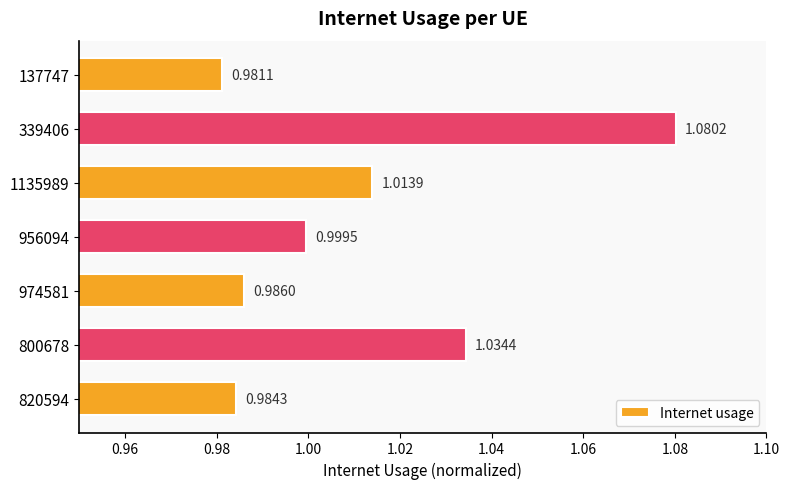

How many bars are there in total?

7